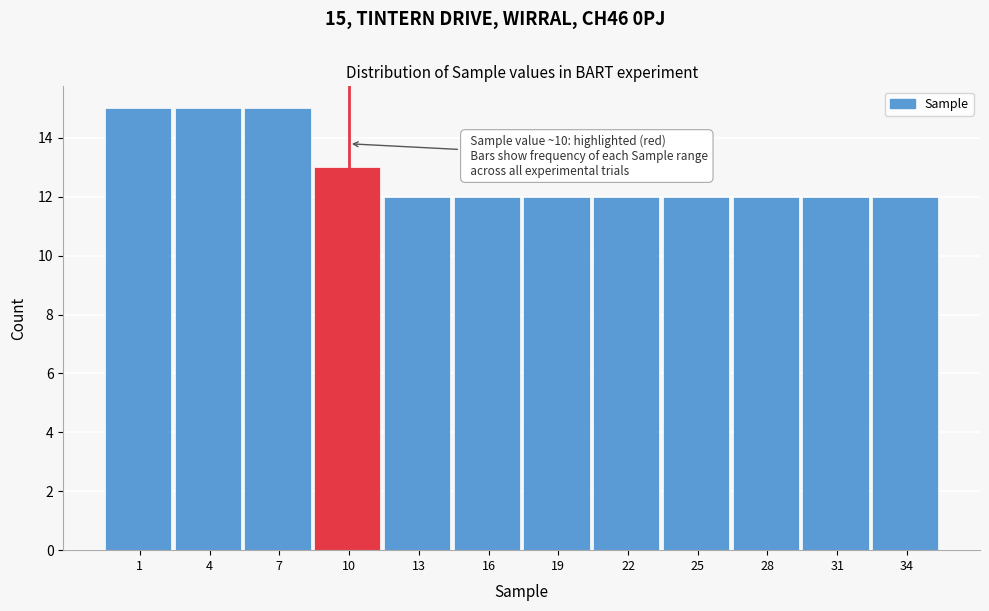

Reading right to left, what are all the values shown in this chart?

34=12	31=12	28=12	25=12	22=12	19=12	16=12	13=12	10=13	7=15	4=15	1=15